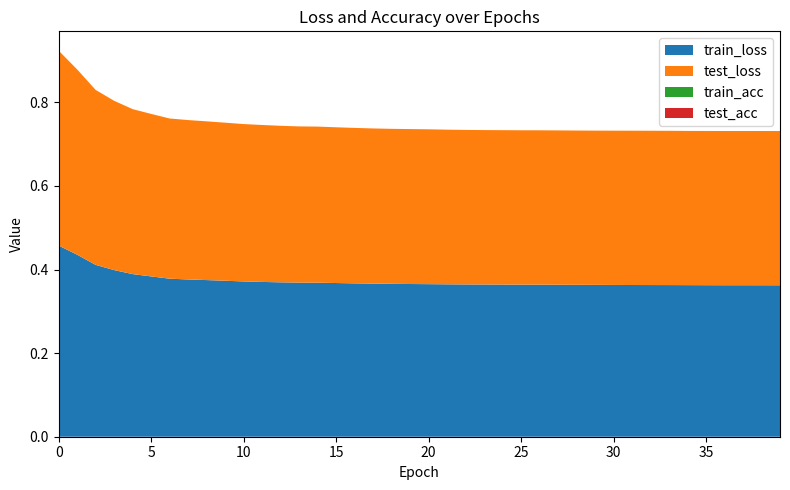

Reading left to right, transcribe all the data shown in this chart.

train_loss: 0=0.5	1=0.4	2=0.4	3=0.4	4=0.4	5=0.4	6=0.4	7=0.4	8=0.4	9=0.4	10=0.4	11=0.4	12=0.4	13=0.4	14=0.4	15=0.4	16=0.4	17=0.4	18=0.4	19=0.4	20=0.4	21=0.4	22=0.4	23=0.4	24=0.4	25=0.4	26=0.4	27=0.4	28=0.4	29=0.4	30=0.4	31=0.4	32=0.4	33=0.4	34=0.4	35=0.4	36=0.4	37=0.4	38=0.4	39=0.4
test_loss: 0=0.5	1=0.4	2=0.4	3=0.4	4=0.4	5=0.4	6=0.4	7=0.4	8=0.4	9=0.4	10=0.4	11=0.4	12=0.4	13=0.4	14=0.4	15=0.4	16=0.4	17=0.4	18=0.4	19=0.4	20=0.4	21=0.4	22=0.4	23=0.4	24=0.4	25=0.4	26=0.4	27=0.4	28=0.4	29=0.4	30=0.4	31=0.4	32=0.4	33=0.4	34=0.4	35=0.4	36=0.4	37=0.4	38=0.4	39=0.4
train_acc: 0=0.0	1=0.0	2=0.0	3=0.0	4=0.0	5=0.0	6=0.0	7=0.0	8=0.0	9=0.0	10=0.0	11=0.0	12=0.0	13=0.0	14=0.0	15=0.0	16=0.0	17=0.0	18=0.0	19=0.0	20=0.0	21=0.0	22=0.0	23=0.0	24=0.0	25=0.0	26=0.0	27=0.0	28=0.0	29=0.0	30=0.0	31=0.0	32=0.0	33=0.0	34=0.0	35=0.0	36=0.0	37=0.0	38=0.0	39=0.0
test_acc: 0=0.0	1=0.0	2=0.0	3=0.0	4=0.0	5=0.0	6=0.0	7=0.0	8=0.0	9=0.0	10=0.0	11=0.0	12=0.0	13=0.0	14=0.0	15=0.0	16=0.0	17=0.0	18=0.0	19=0.0	20=0.0	21=0.0	22=0.0	23=0.0	24=0.0	25=0.0	26=0.0	27=0.0	28=0.0	29=0.0	30=0.0	31=0.0	32=0.0	33=0.0	34=0.0	35=0.0	36=0.0	37=0.0	38=0.0	39=0.0